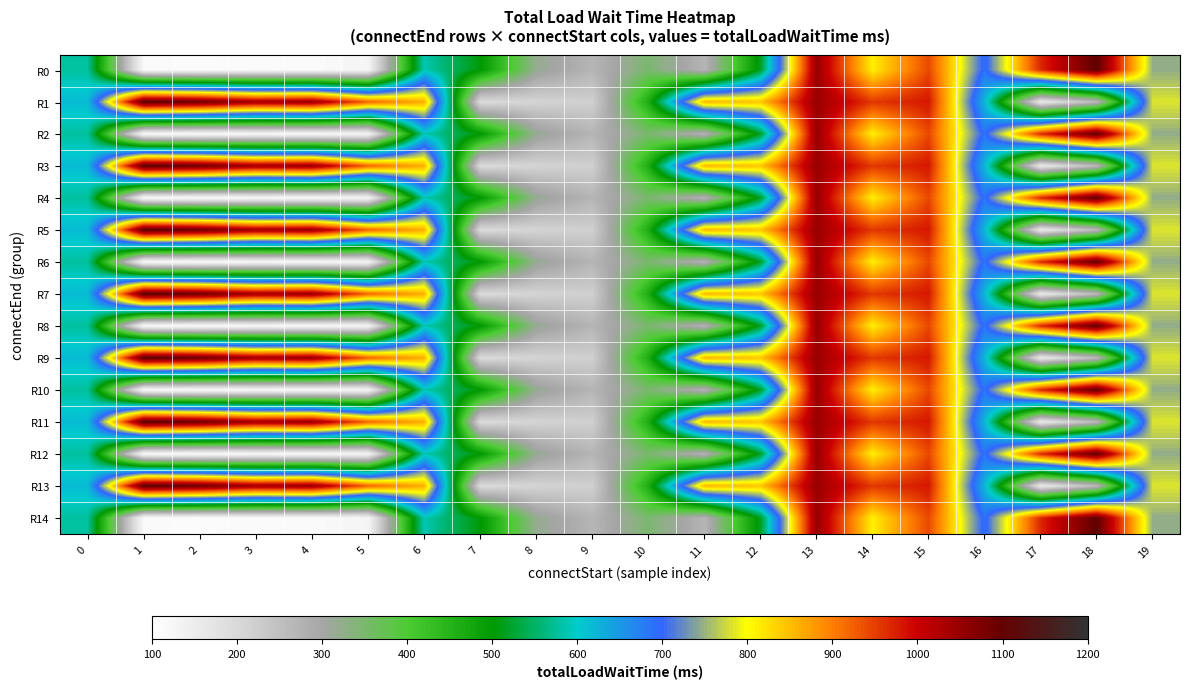

Which series has the largest total across all categories?

R1